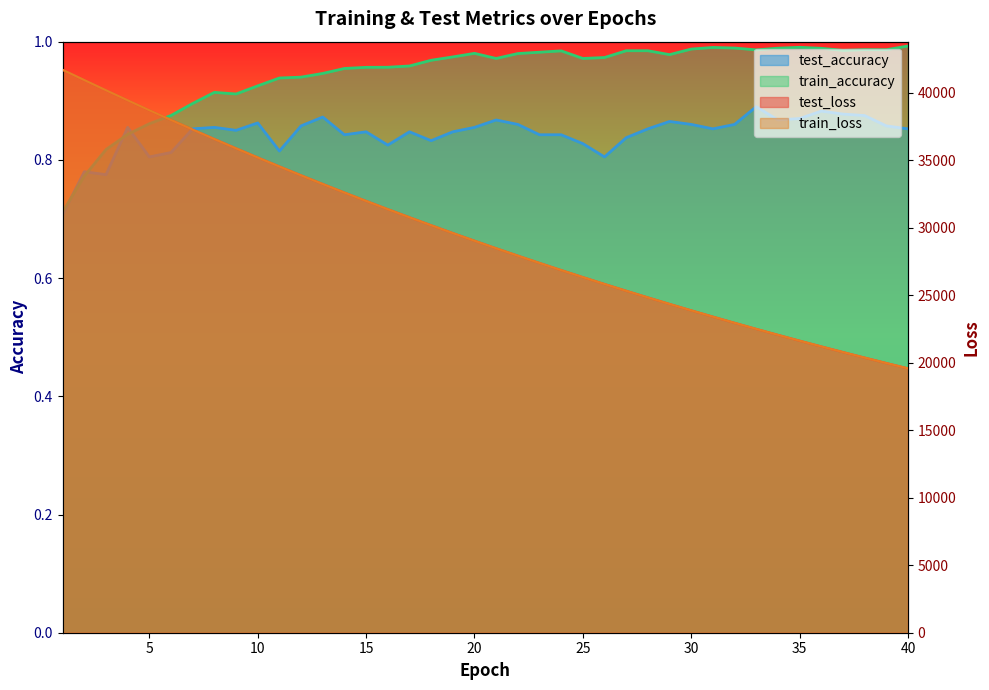

What is the value of the train_loss point at the 5th from the left?

38715.4